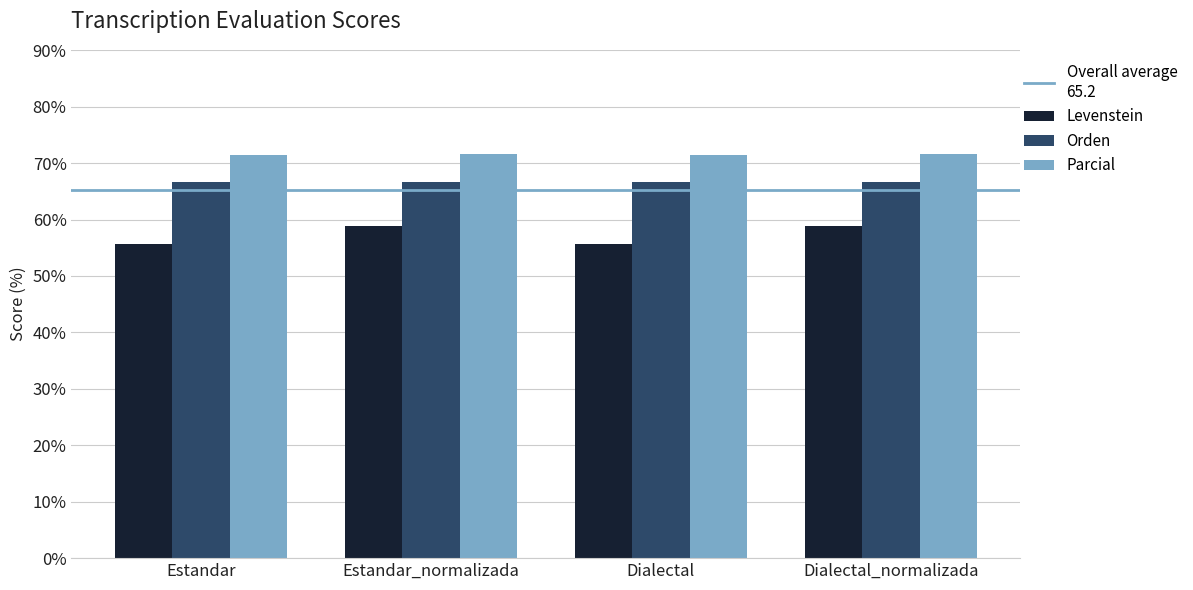

What is the maximum value for Parcial?

71.7